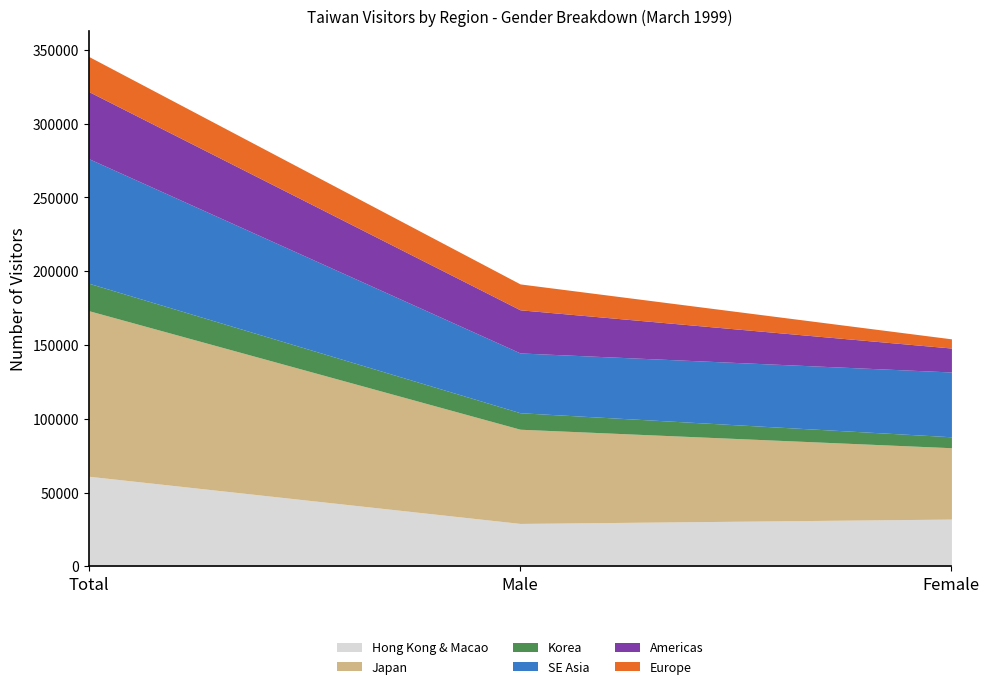

At which label does SE Asia first exceed 43919?

Total